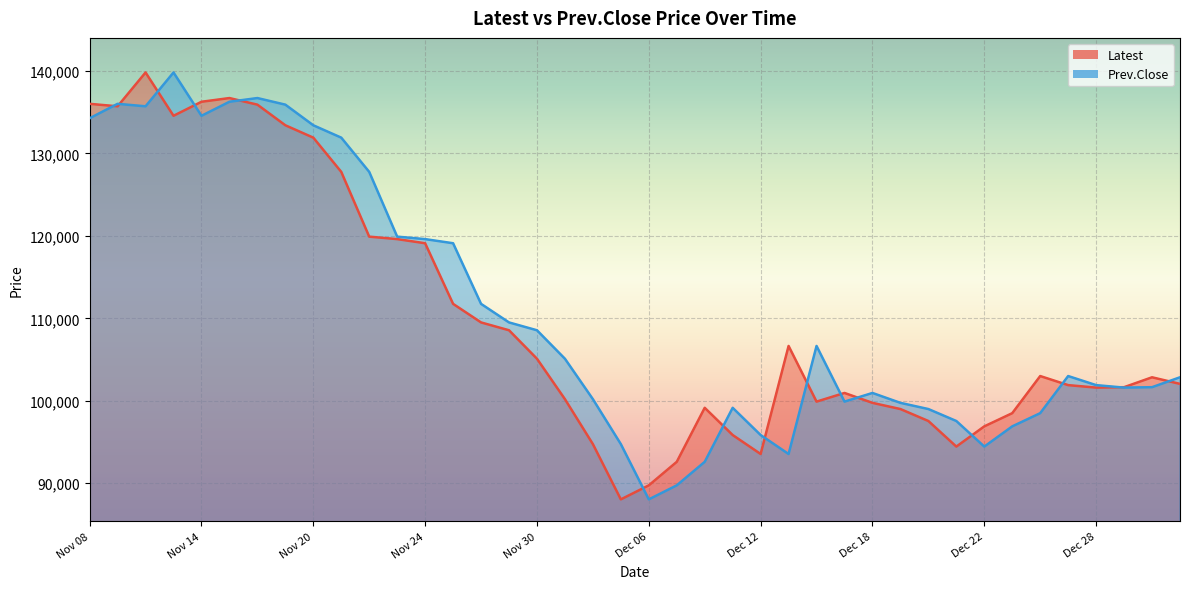

At which category is the sum across all series the highest?

Nov 10